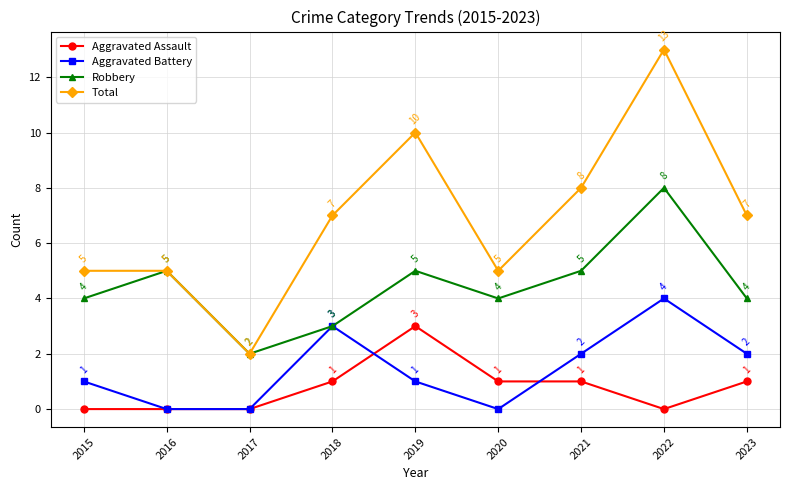

What is the spread (max minus min) of values at 2018?

6